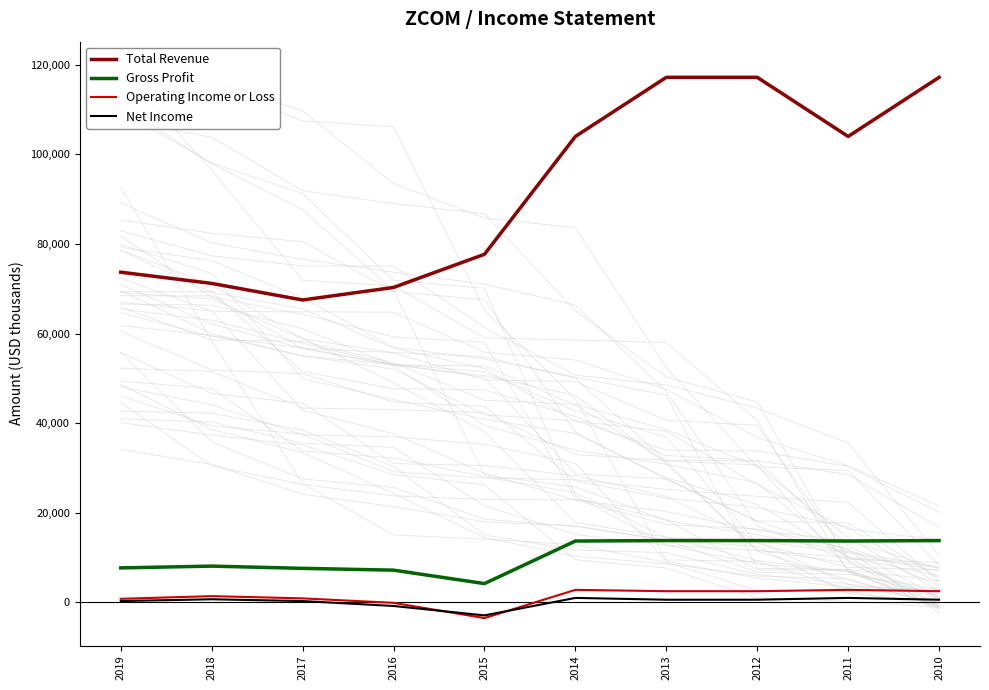

The Operating Income or Loss series shows 2500 at 2013. True or false?

True